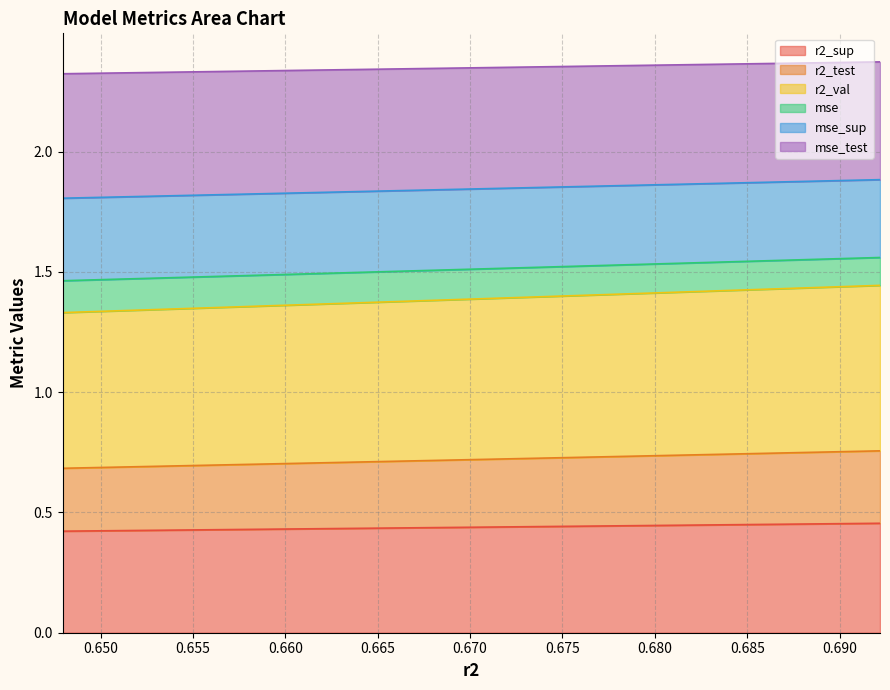

Does the chart have visible grid lines?

Yes